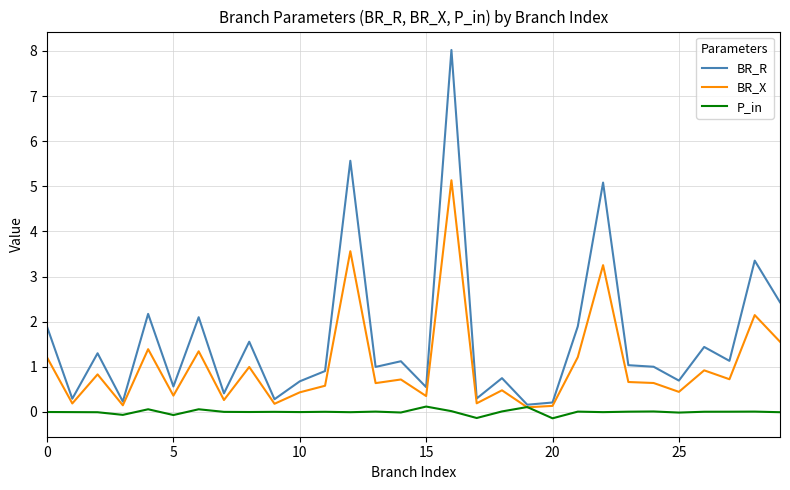

Which series has the largest total across all categories?

BR_R